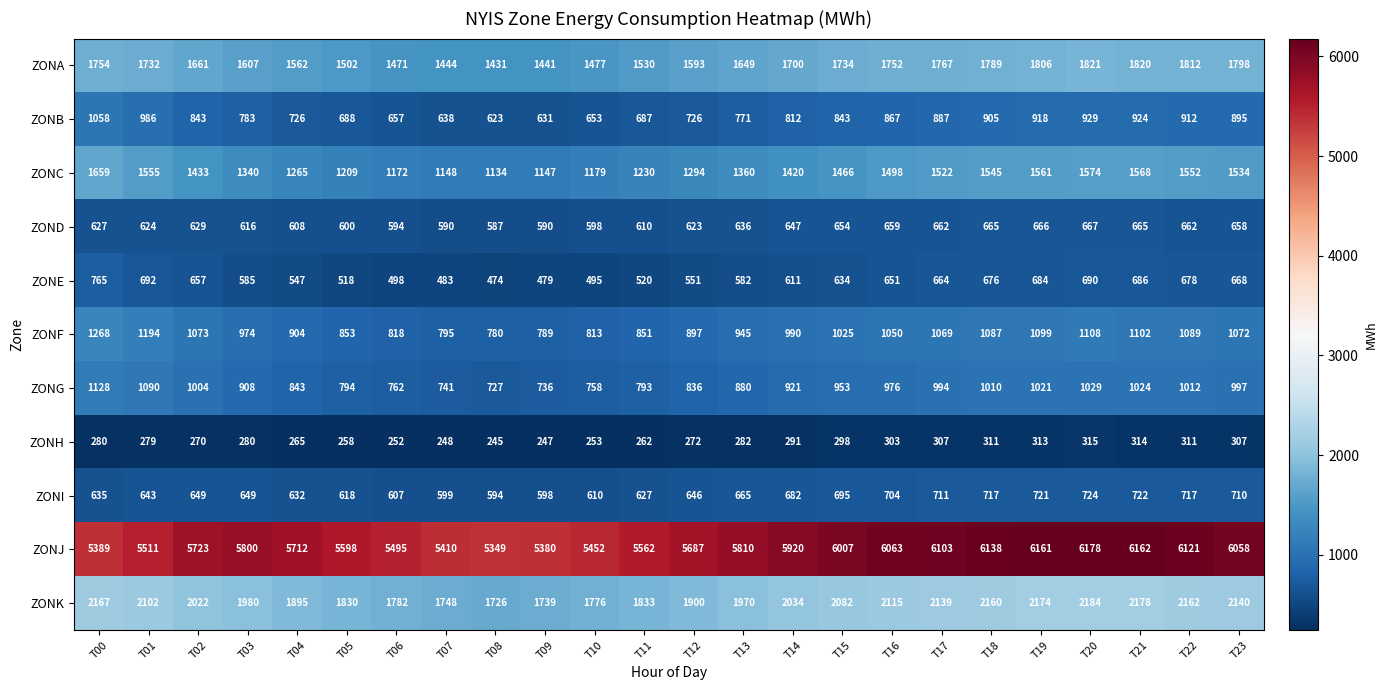

The ZONJ series shows 2256 at T02. True or false?

False